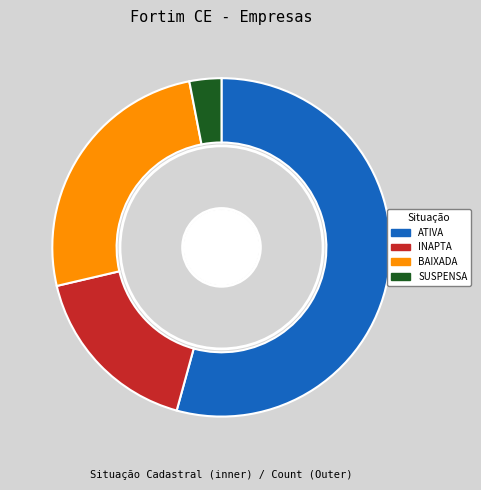

To the nearest percent, what percentage of the pie is SUSPENSA?

3%